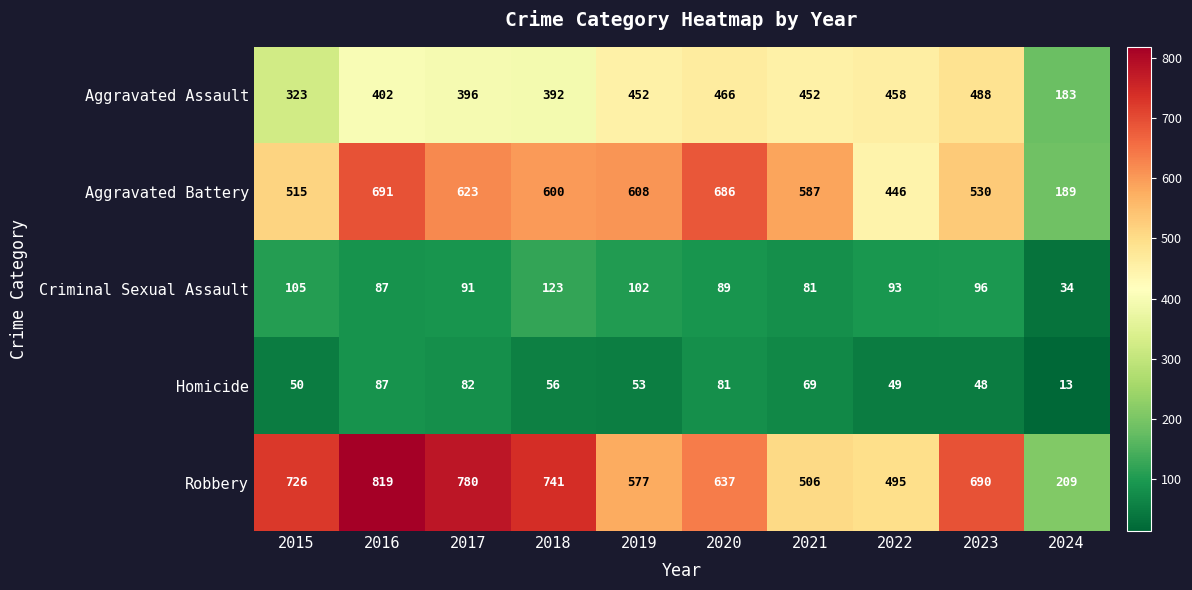

Rank the series by their maximum value, from highest to lowest.

Robbery, Aggravated Battery, Aggravated Assault, Criminal Sexual Assault, Homicide